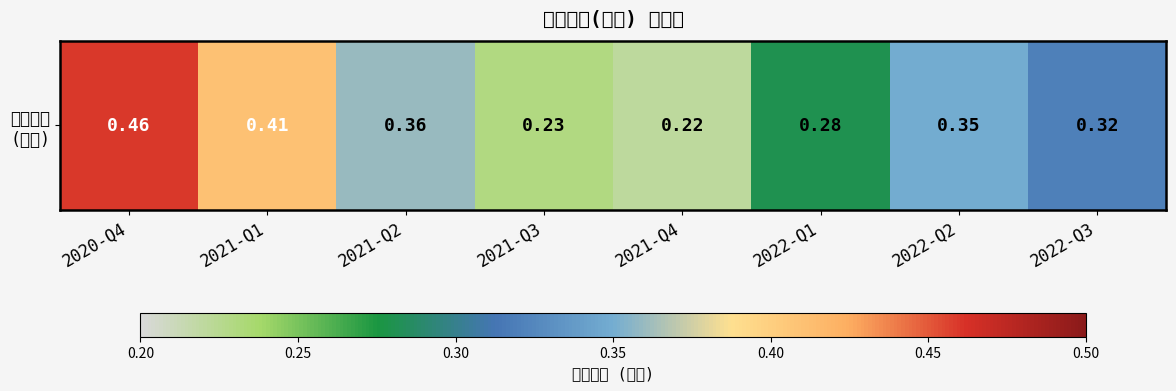

What is the change in value from 2021-Q3 to 2022-Q3?

+0.1